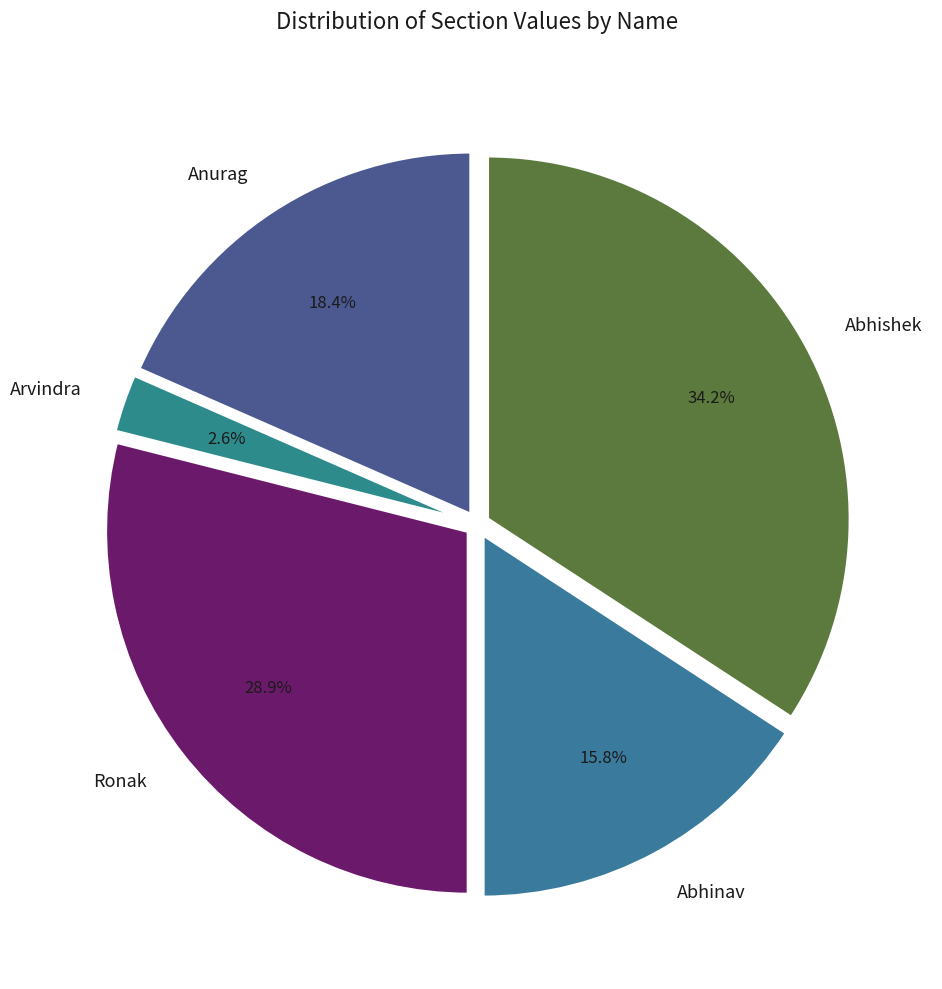

Which category has the smallest portion of the pie?

Arvindra